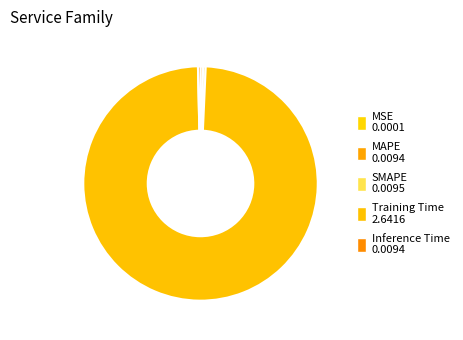

Is it true that MAPE is 1% of the pie?

False